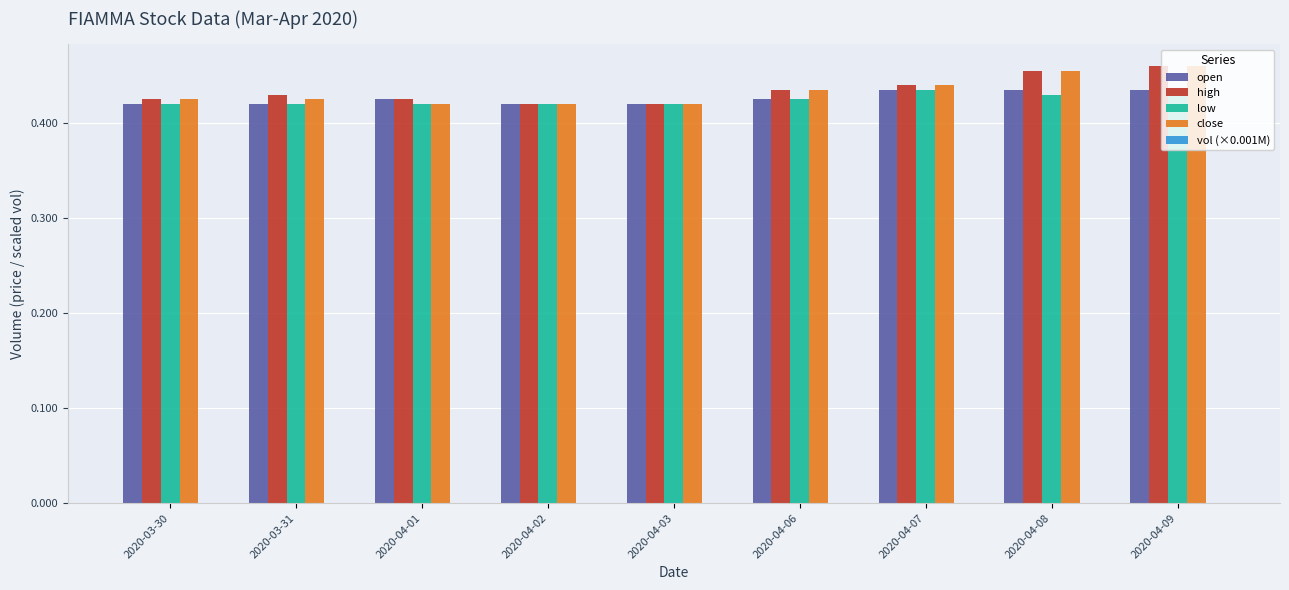

The value of close at 2020-04-02 is 0.6. True or false?

False